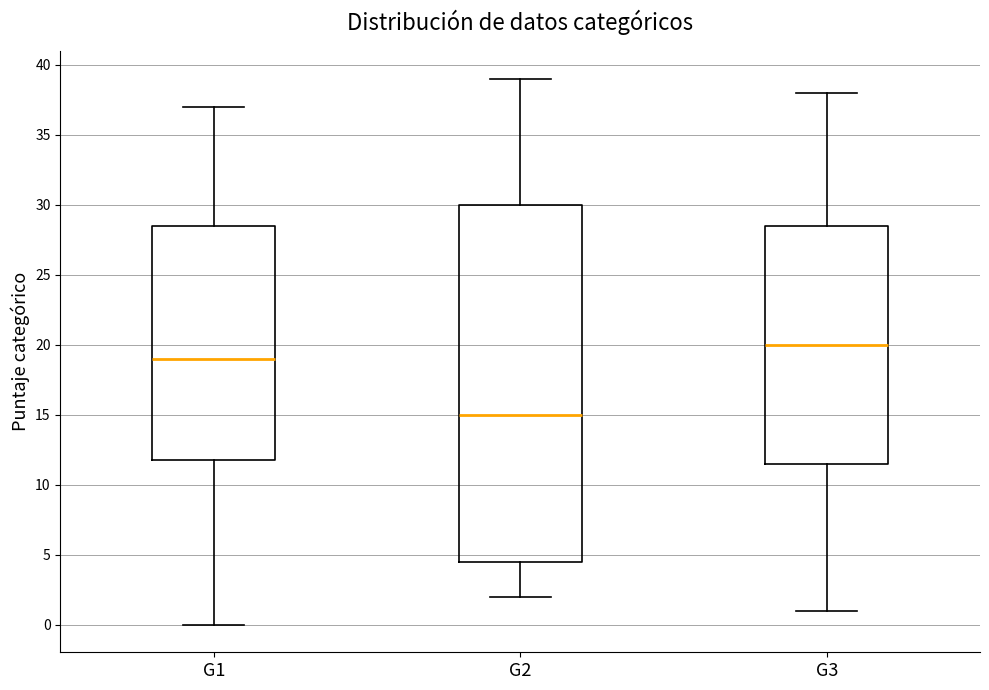

Where does the lower whisker of the box for G3 end on the y-axis? The values are not printed on the chart, so give them approximately, as read against the axis.

1.0